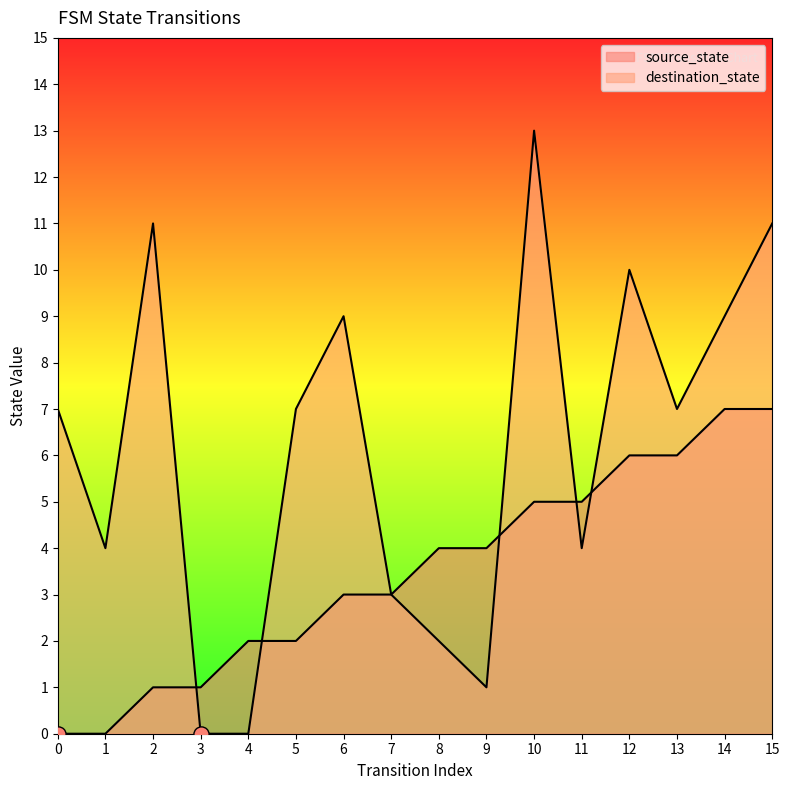

At how many categories does at least one series exceed 2?

14